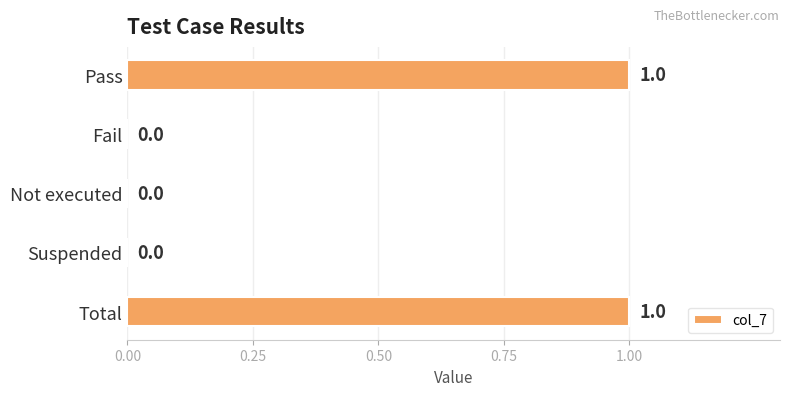

The value at Fail is 0. True or false?

True